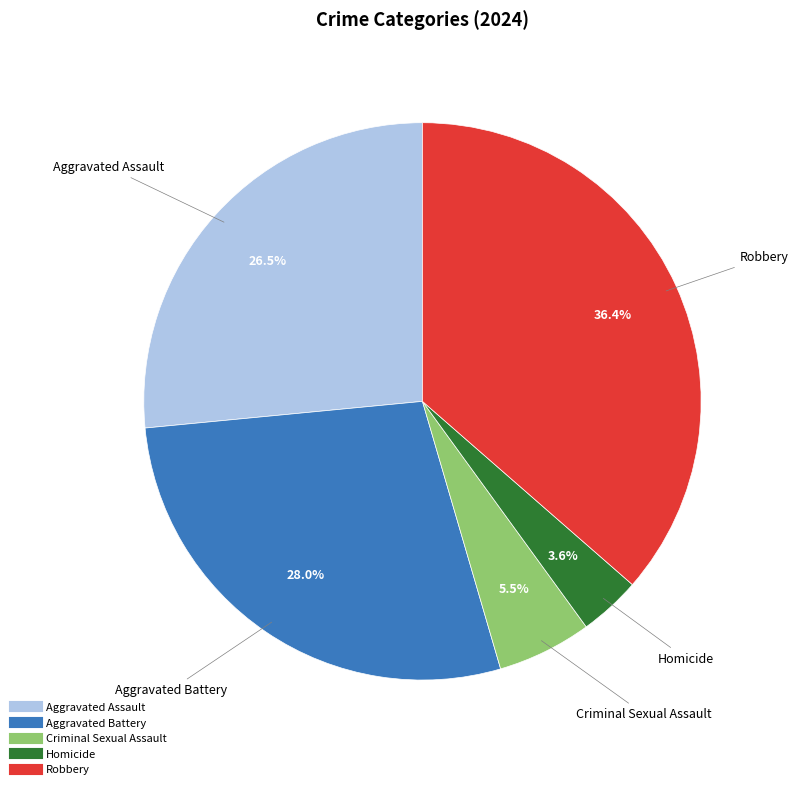

Which has a higher value, Homicide or Robbery?

Robbery